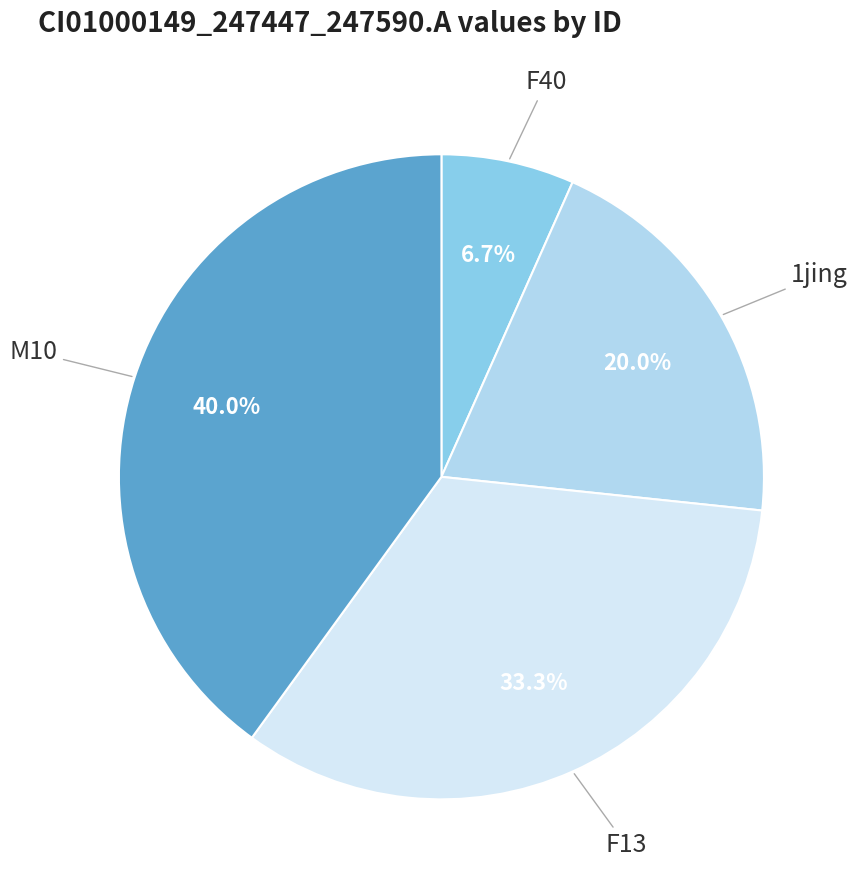

To the nearest percent, what portion does F40 represent?

7%